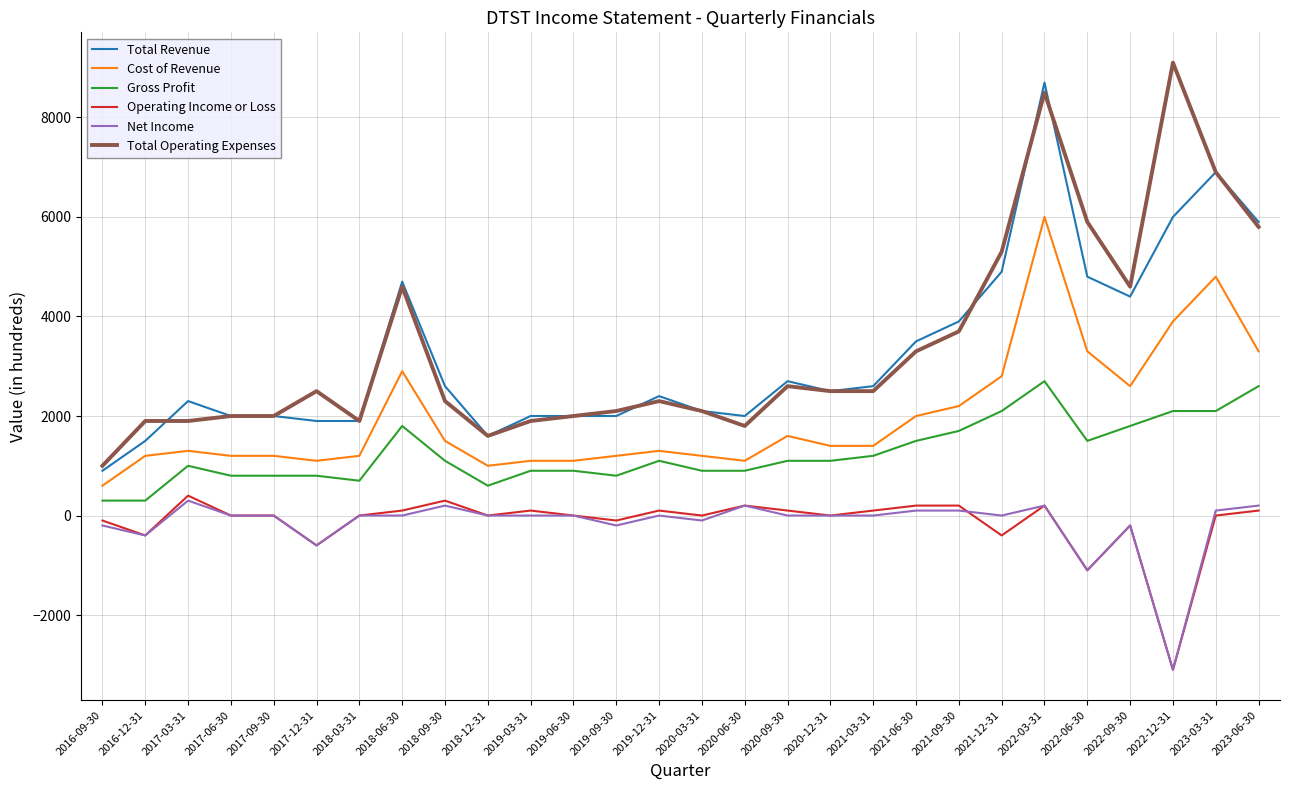

What position from the left is 2020-06-30?

16